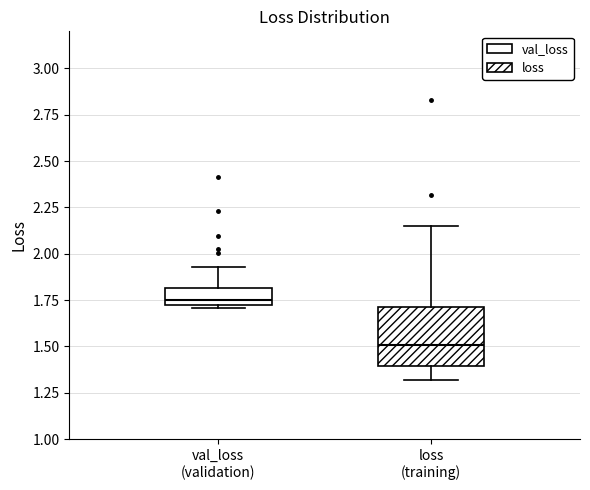

Reading left to right, read every box against the y-axis: the position of its median line, the range the box covers, and the ends of its whiskers. The values are not printed on the chart, so give them approximately, as read against the axis.

val_loss (validation): median 1.75 (just above the box's lower edge), box 1.75 to 1.80, whiskers 1.70 to 1.95
loss (training): median 1.50, box 1.40 to 1.70, whiskers 1.30 to 2.15